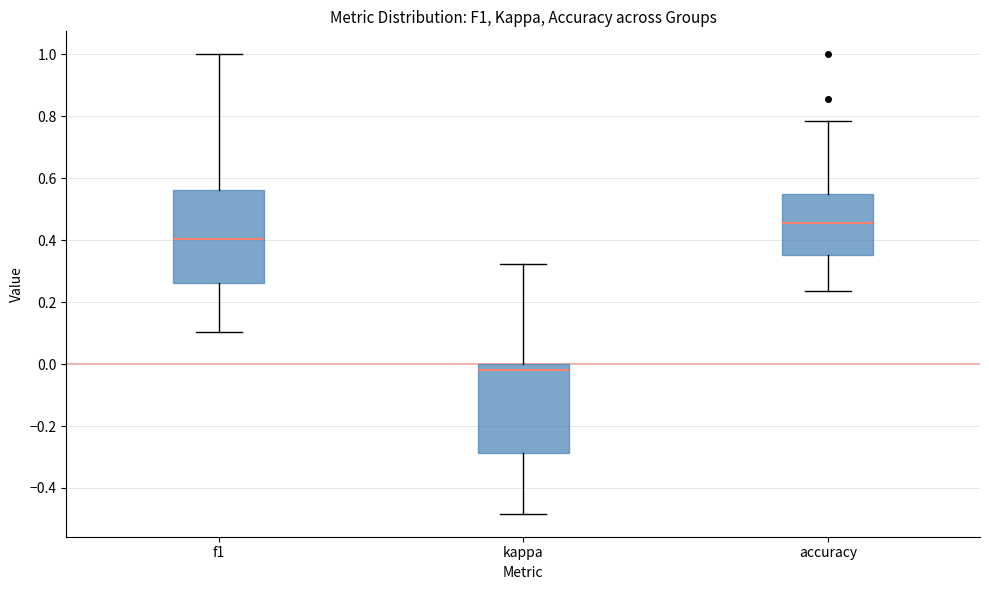

Reading left to right, transcribe this box plot: for each box, give where its median line is, the range the box spans, and where its two whiskers end, as read against the y-axis. The values are not printed on the chart, so give them approximately, as read against the axis.

f1: median 0.40, box 0.26 to 0.56, whiskers 0.10 to 1.00
kappa: median -0.02, box -0.28 to 0.00, whiskers -0.48 to 0.32
accuracy: median 0.46, box 0.36 to 0.56, whiskers 0.24 to 0.78